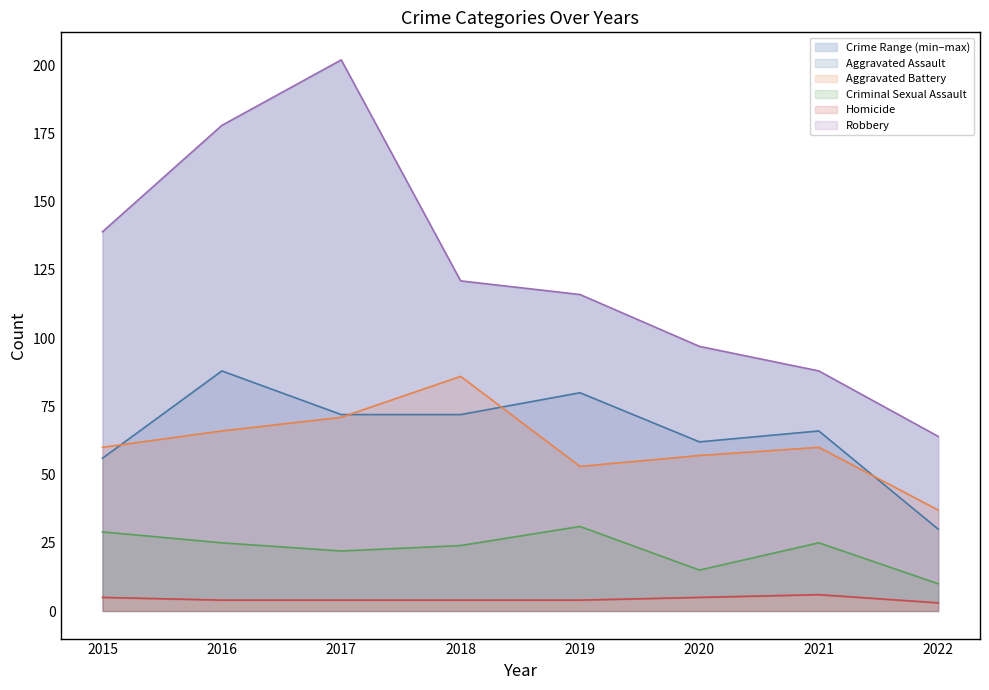

Which has a higher value, 2022 or 2015?

2015